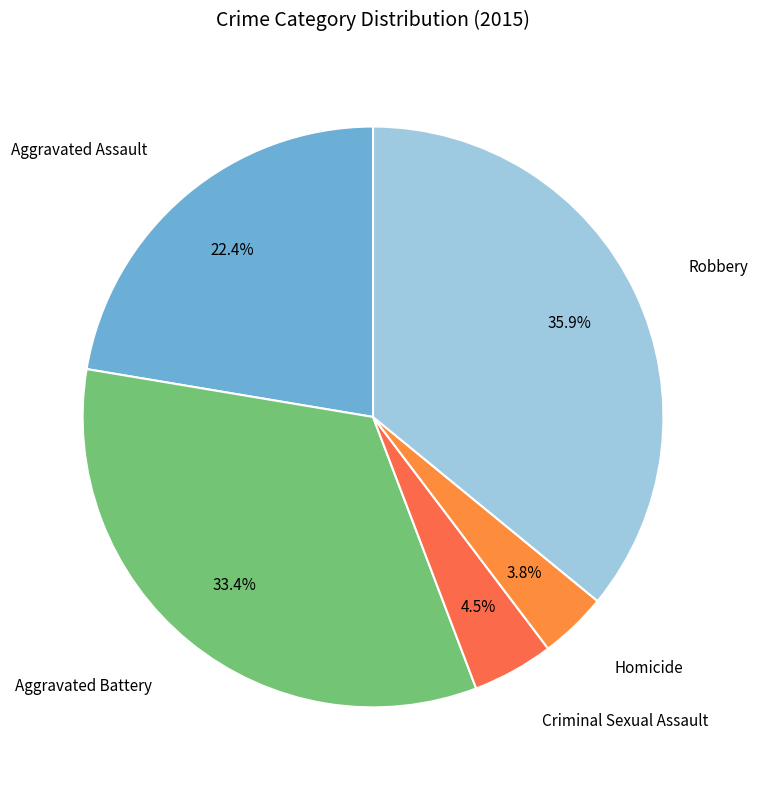

To the nearest percent, what is the difference between the largest and smallest slice percentages?

32%